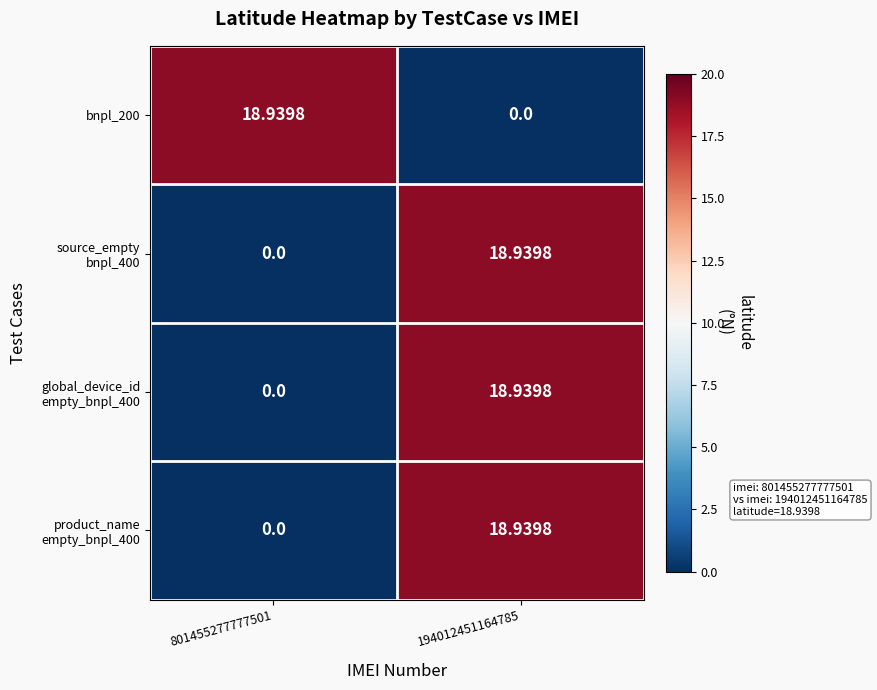

Between 801455277777501 and 194012451164785, which series saw the biggest shift?

bnpl_200